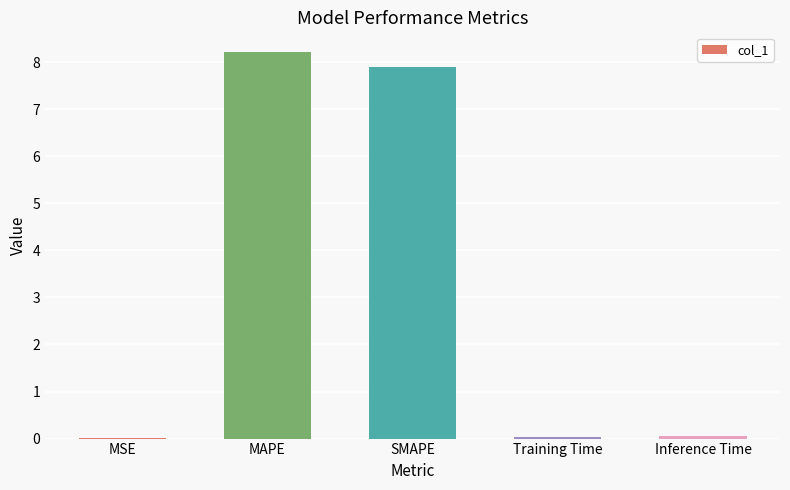

What is the change in value from SMAPE to Inference Time?

-7.9